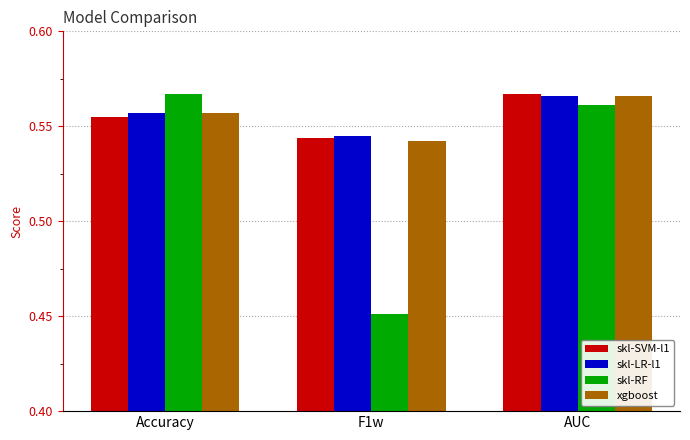

How many groups of bars are there?

3